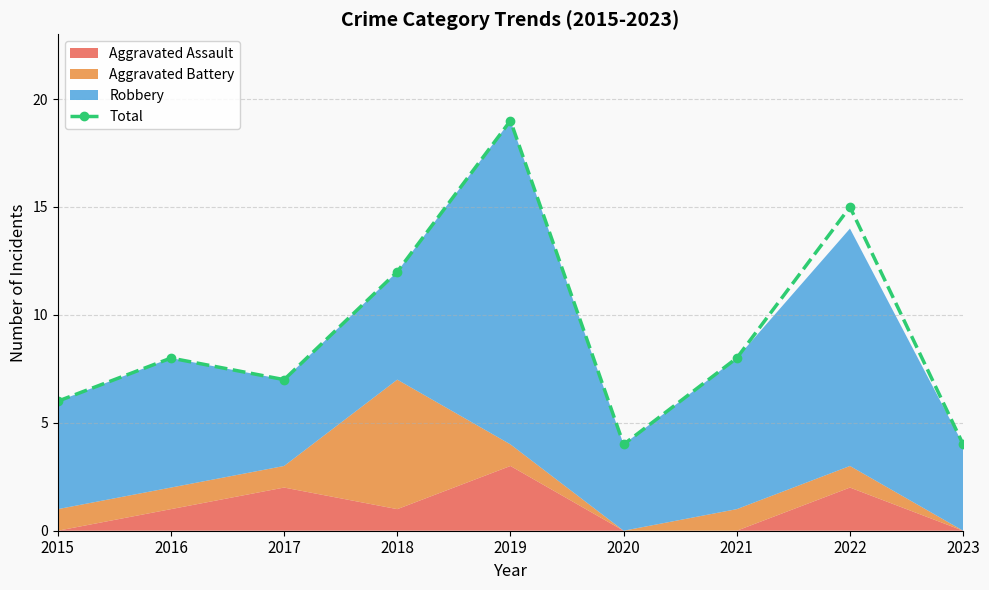

True or false: the data shows 21 at 2018.

False